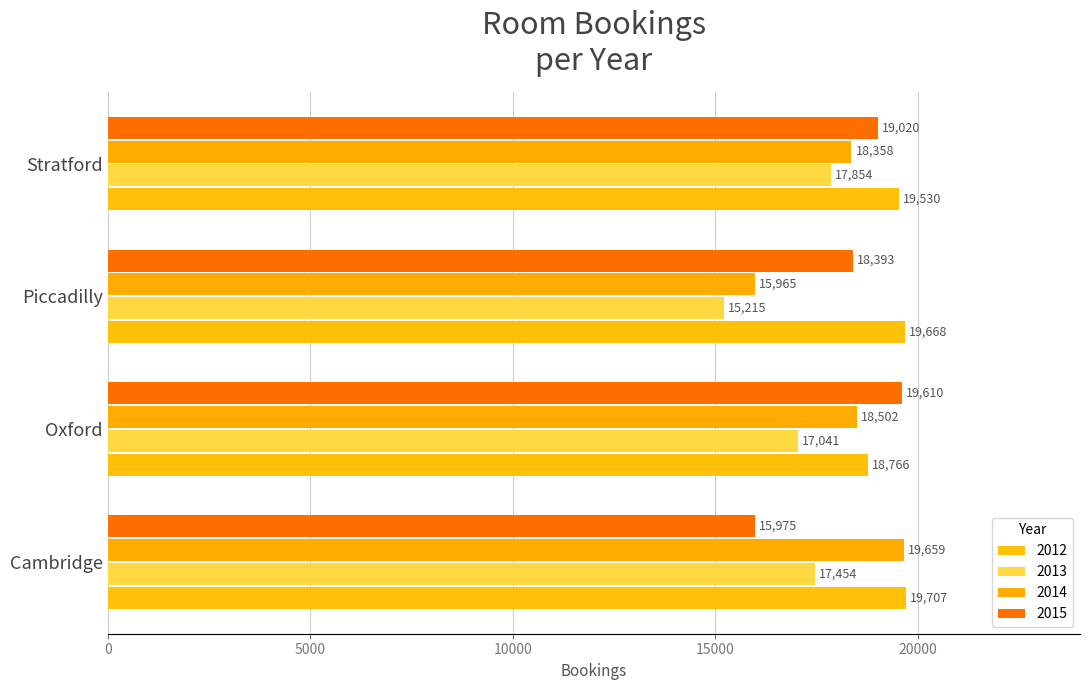

How many data points in 2015 are less than 19020?

2